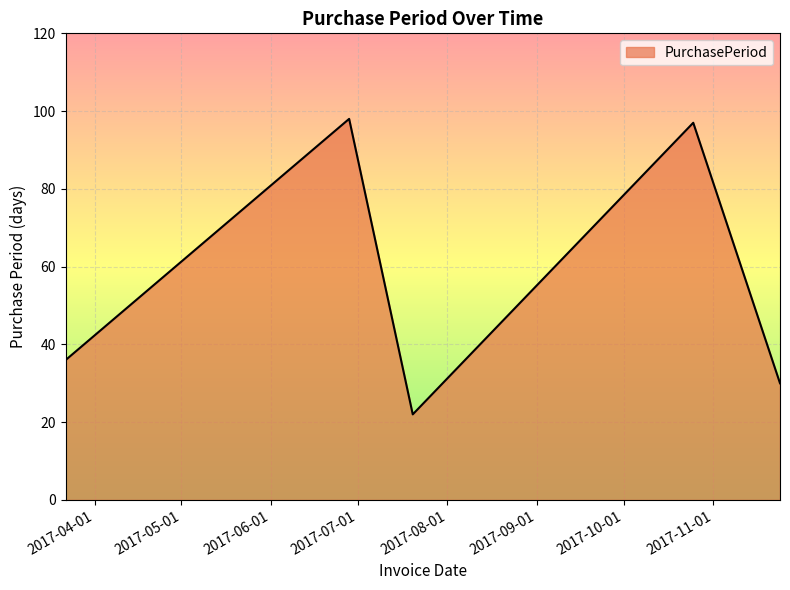

What is the average value?

57